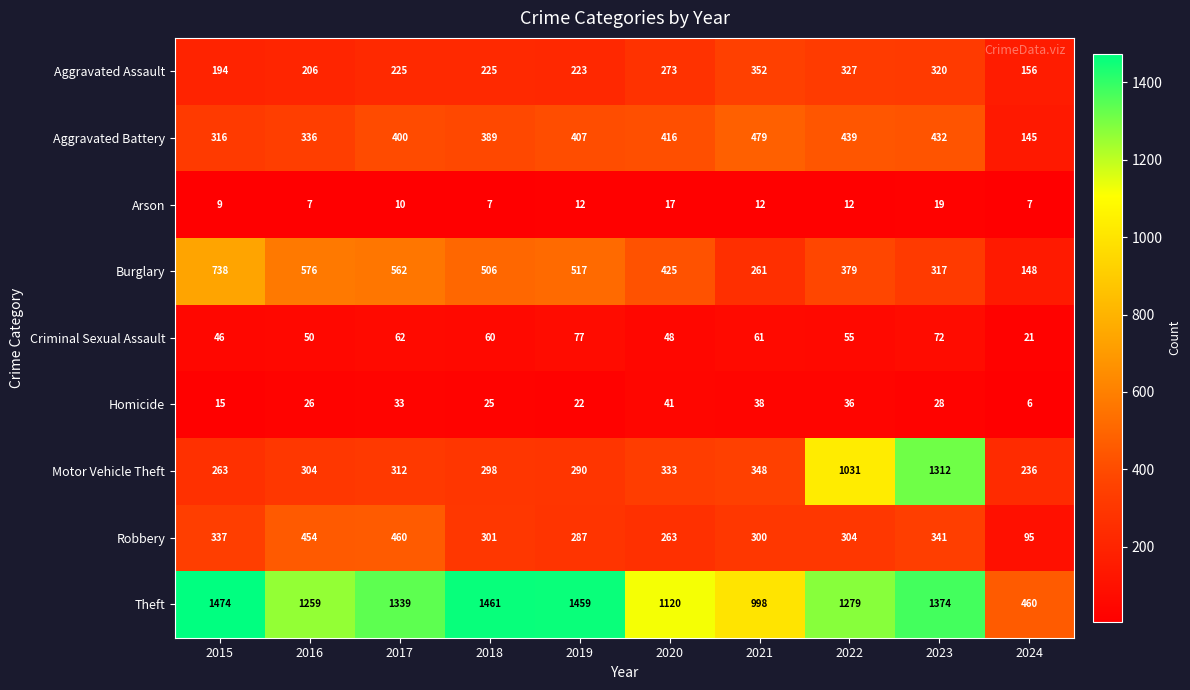

At 2021, list the series in order from smallest to largest.

Arson, Homicide, Criminal Sexual Assault, Burglary, Robbery, Motor Vehicle Theft, Aggravated Assault, Aggravated Battery, Theft